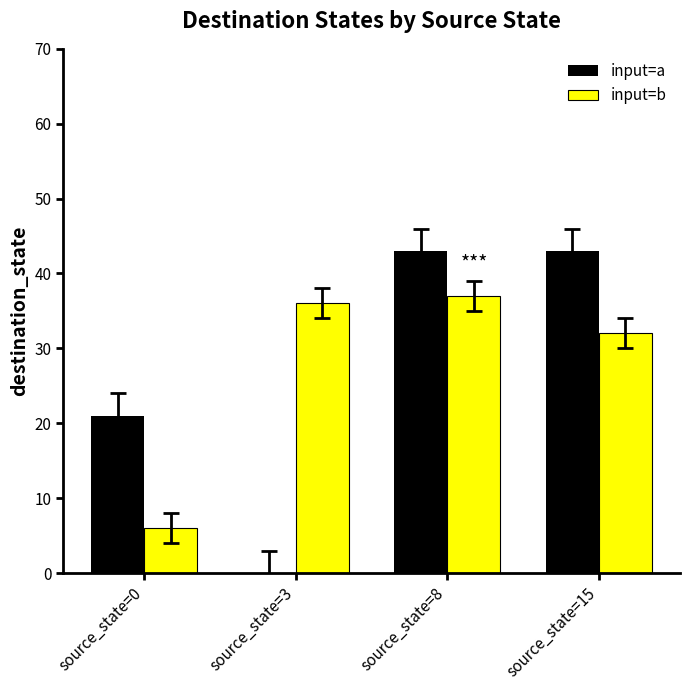

Between source_state=0 and source_state=8, which series saw the biggest shift?

input=b